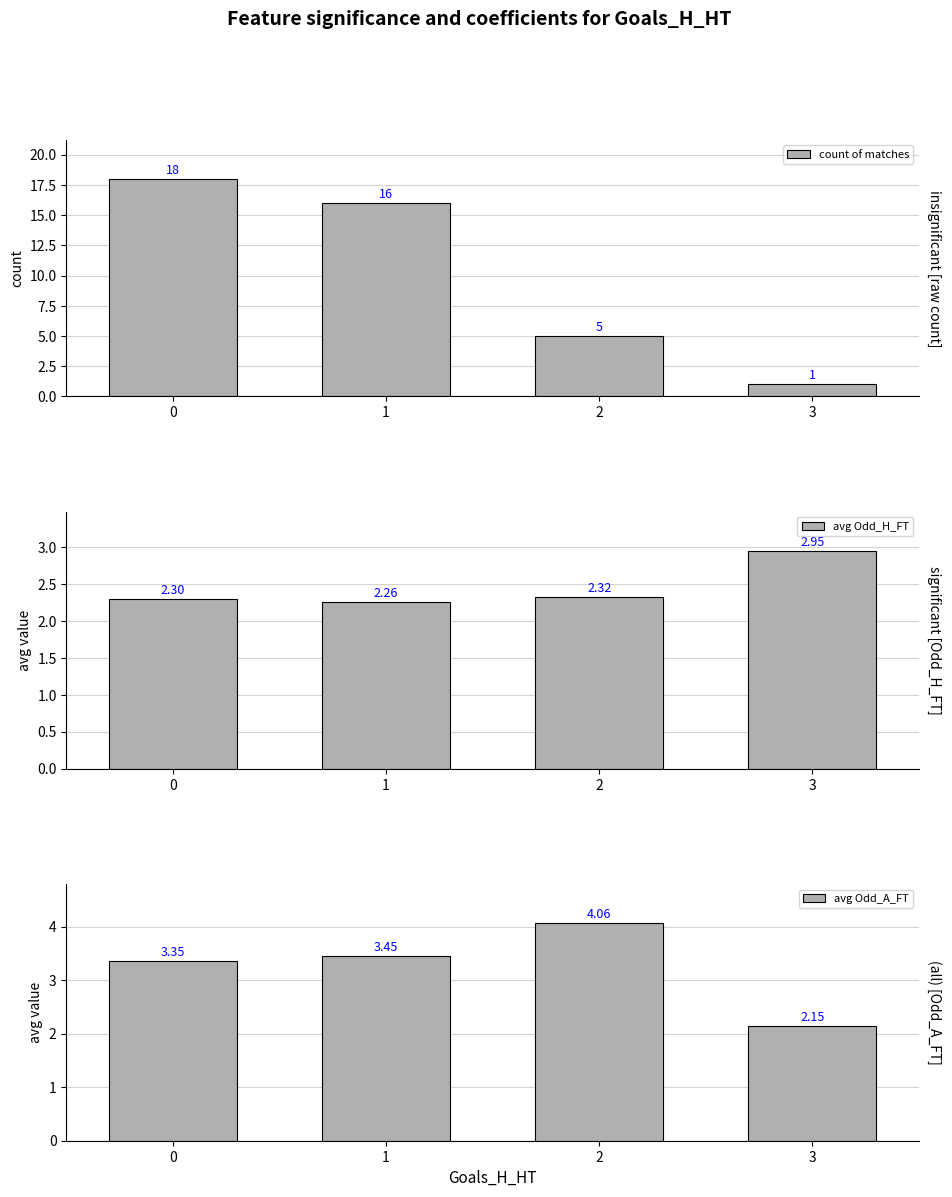

List the series in order of their peak value, highest first.

count of matches, avg Odd_A_FT, avg Odd_H_FT